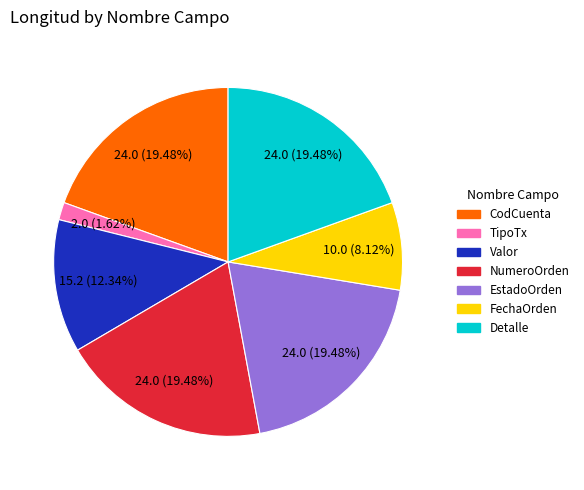

Which slice is the smallest?

TipoTx